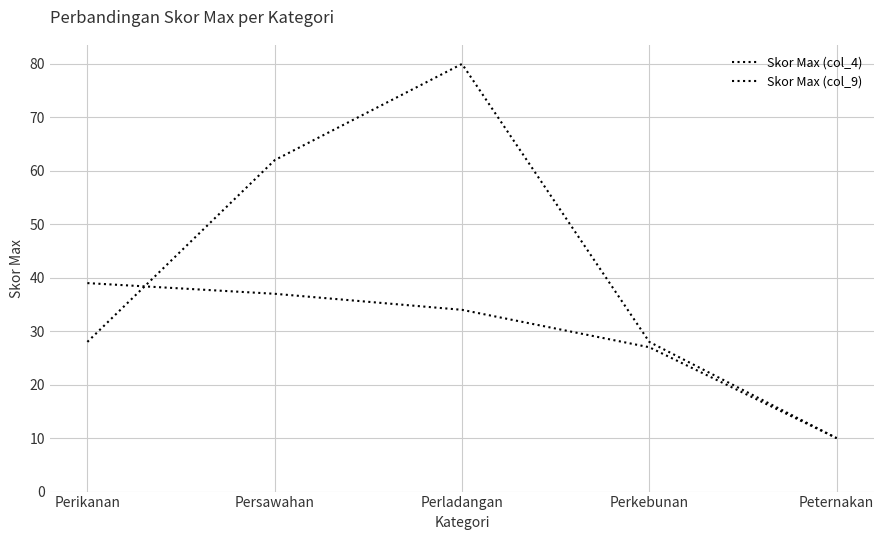

Is the value of Skor Max (col_9) at Persawahan greater than the value of Skor Max (col_4) at Perkebunan?

Yes